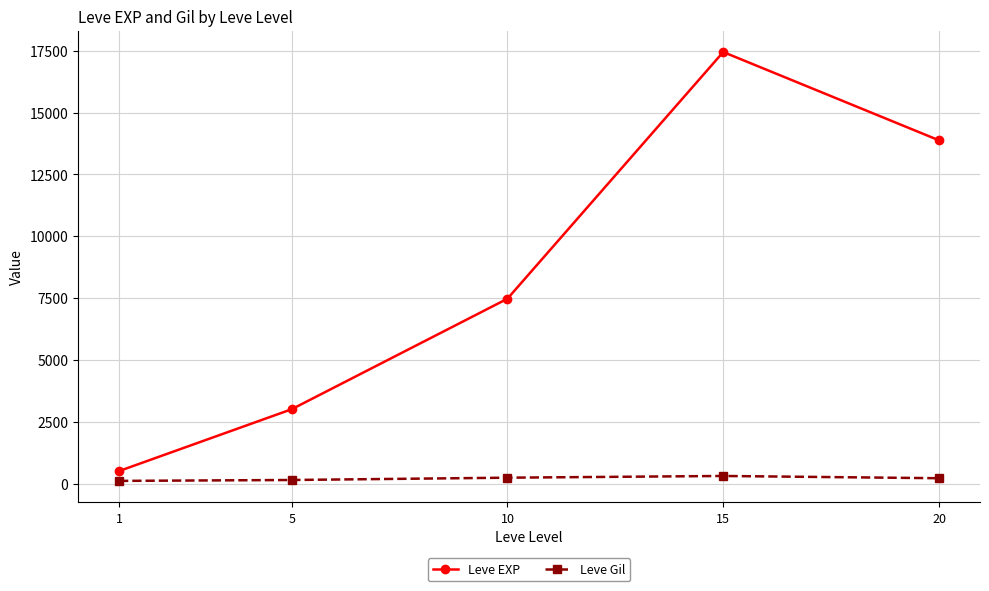

Rank the series by their maximum value, from highest to lowest.

Leve EXP, Leve Gil